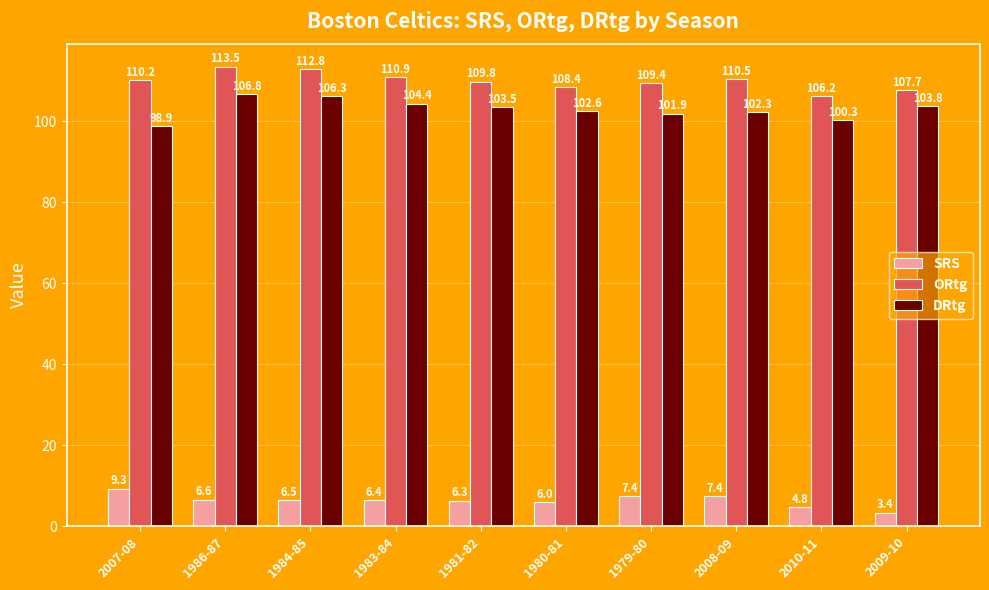

Is the value of SRS at 1980-81 greater than the value of ORtg at 1986-87?

No